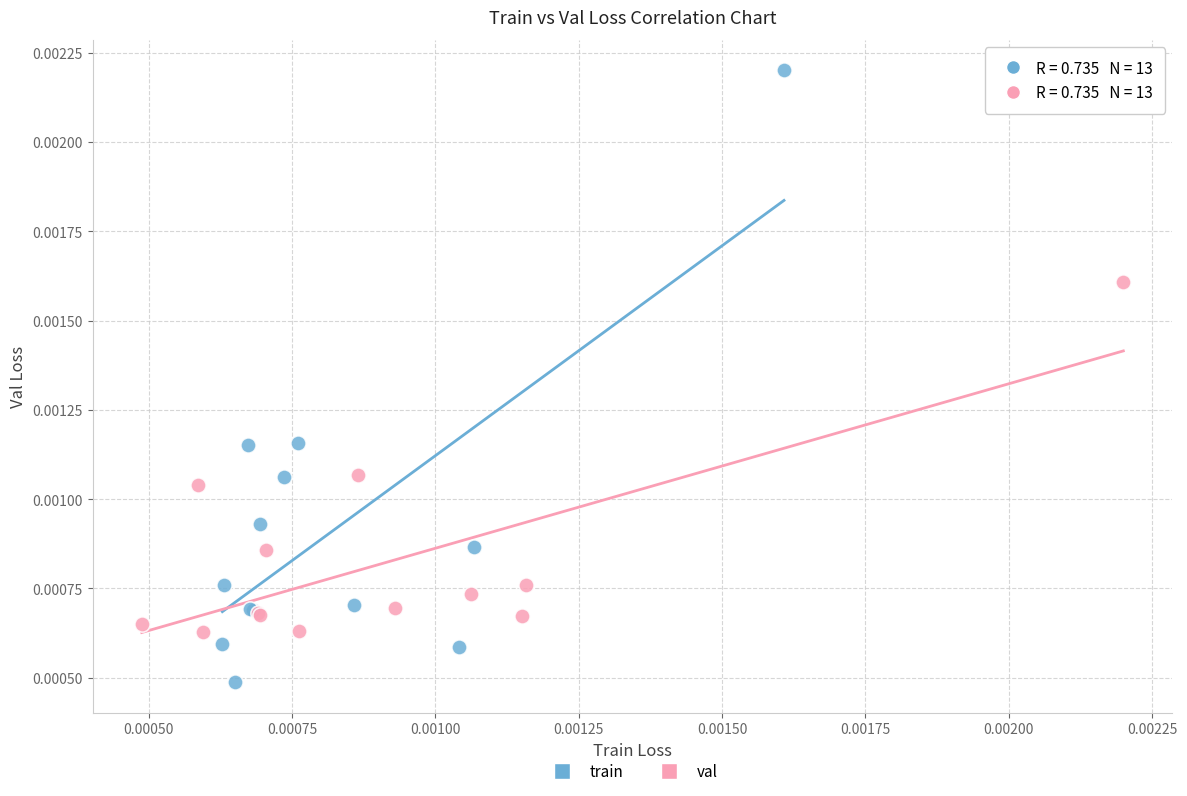

Which series contains the lowest Y value?

train